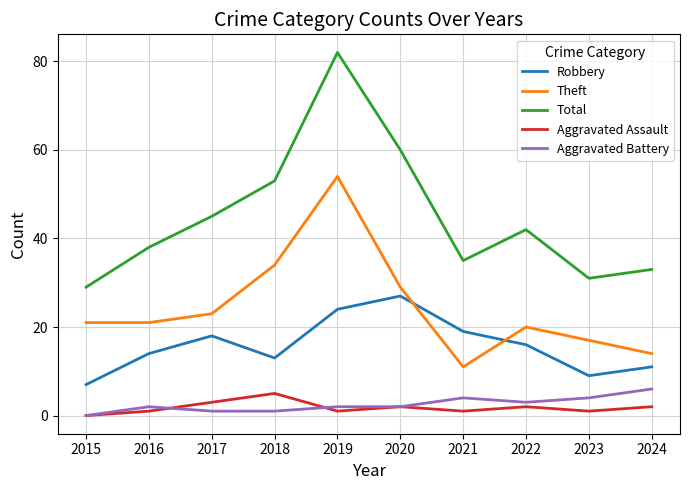

What value does the Theft series have at 2021, to the nearest 10?

10